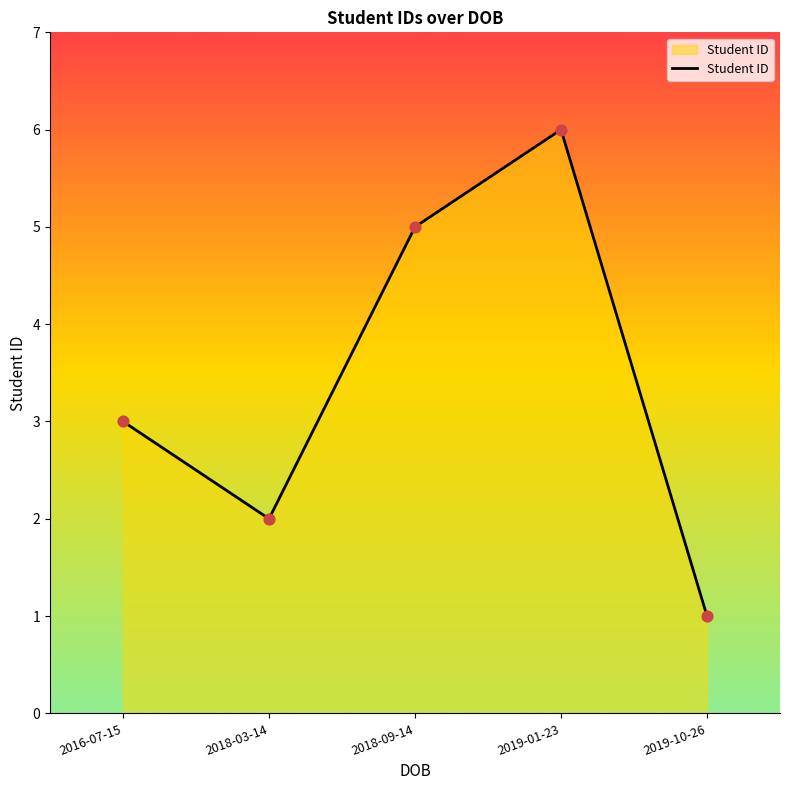

What is the change in value from 2016-07-15 to 2018-03-14?

-1